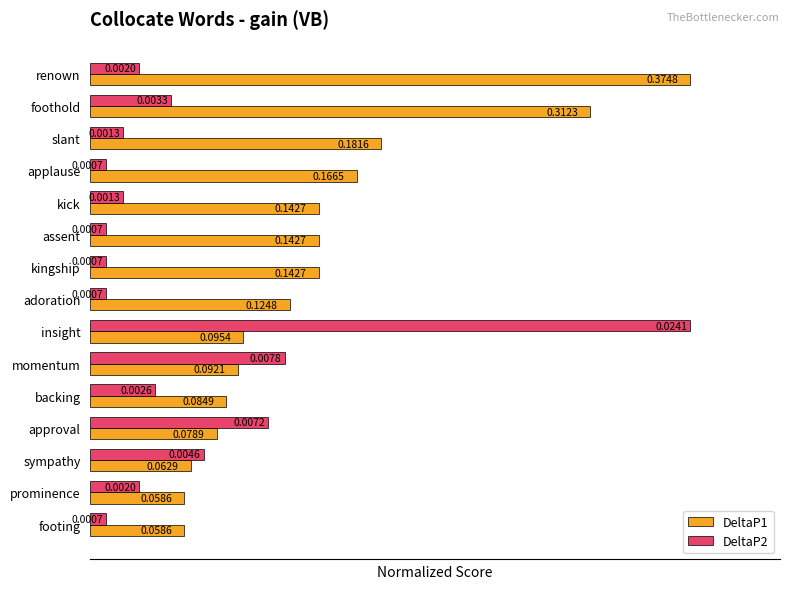

Which series changed the most between applause and momentum?

DeltaP2